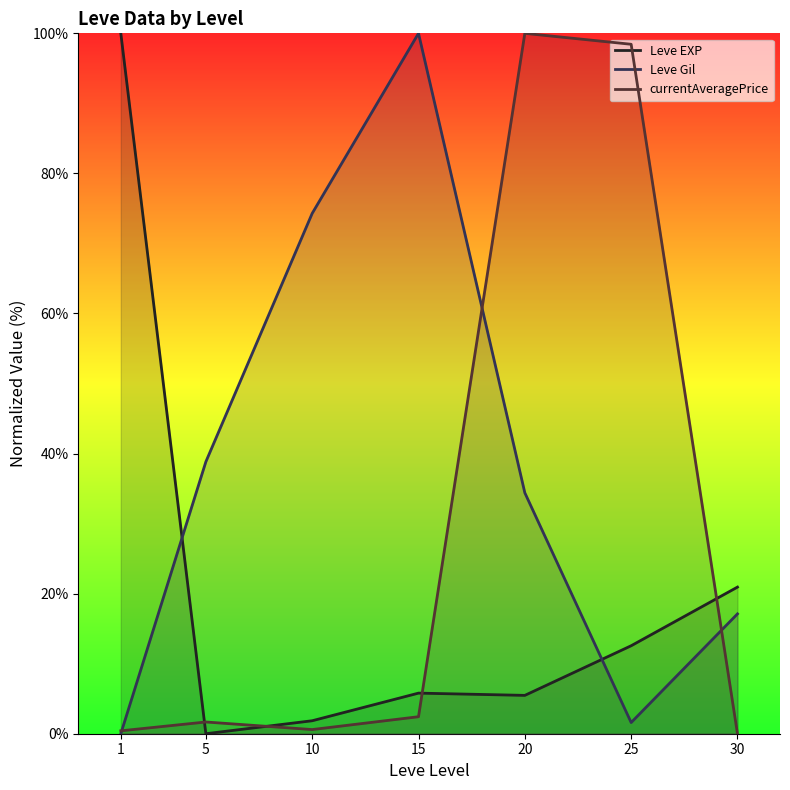

Reading left to right, extract all data points from this chart.

Leve EXP: 100.0	0.0	1.9	5.8	5.5	12.6	20.9
Leve Gil: 0.0	38.8	74.3	100.0	34.4	1.6	17.1
currentAveragePrice: 0.4	1.7	0.6	2.4	100.0	98.4	0.0